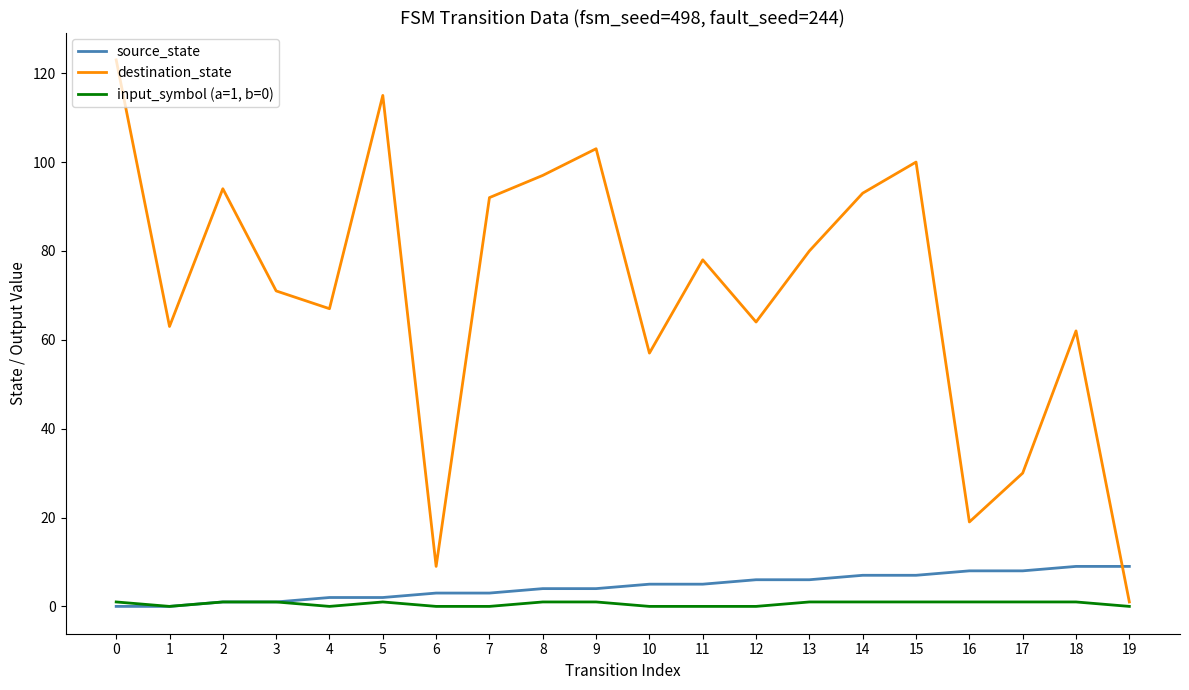

Which series has the widest spread of values?

destination_state